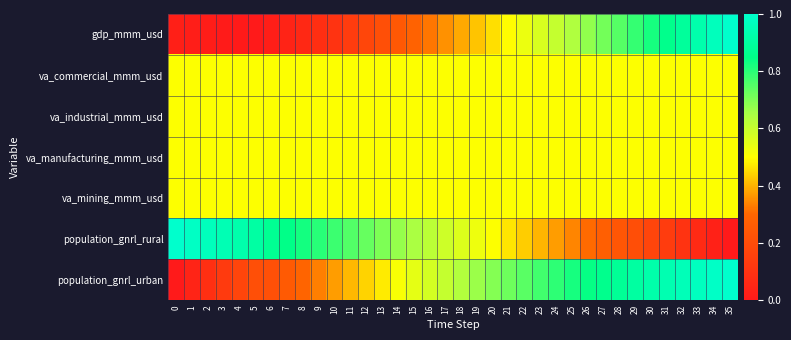

What is the greatest value displayed?

1.0